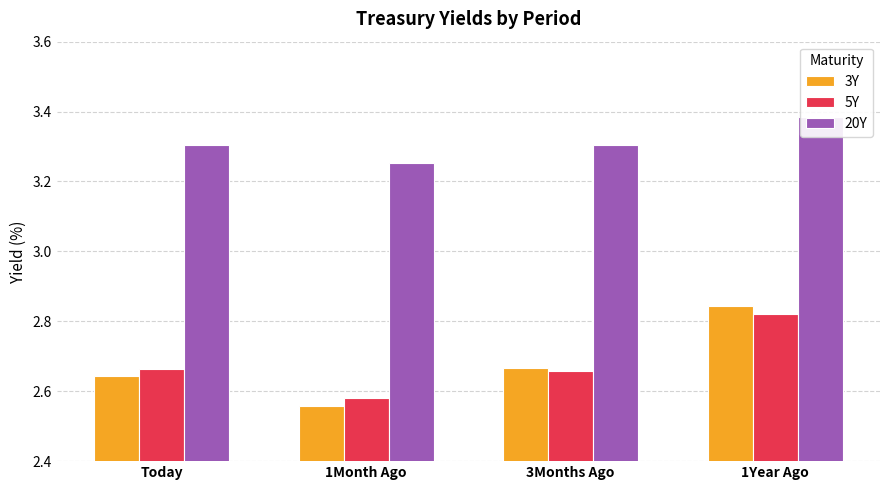

At how many categories does at least one series exceed 2?

4